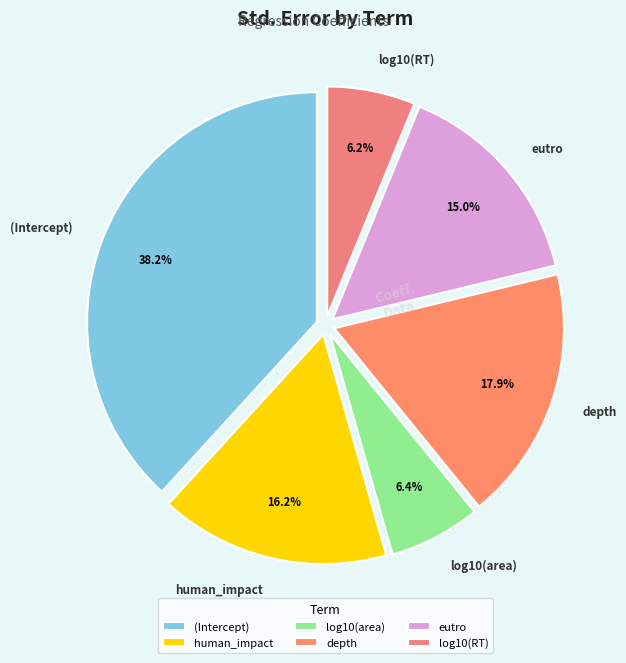

Is there any slice that represents more than half of the pie?

No